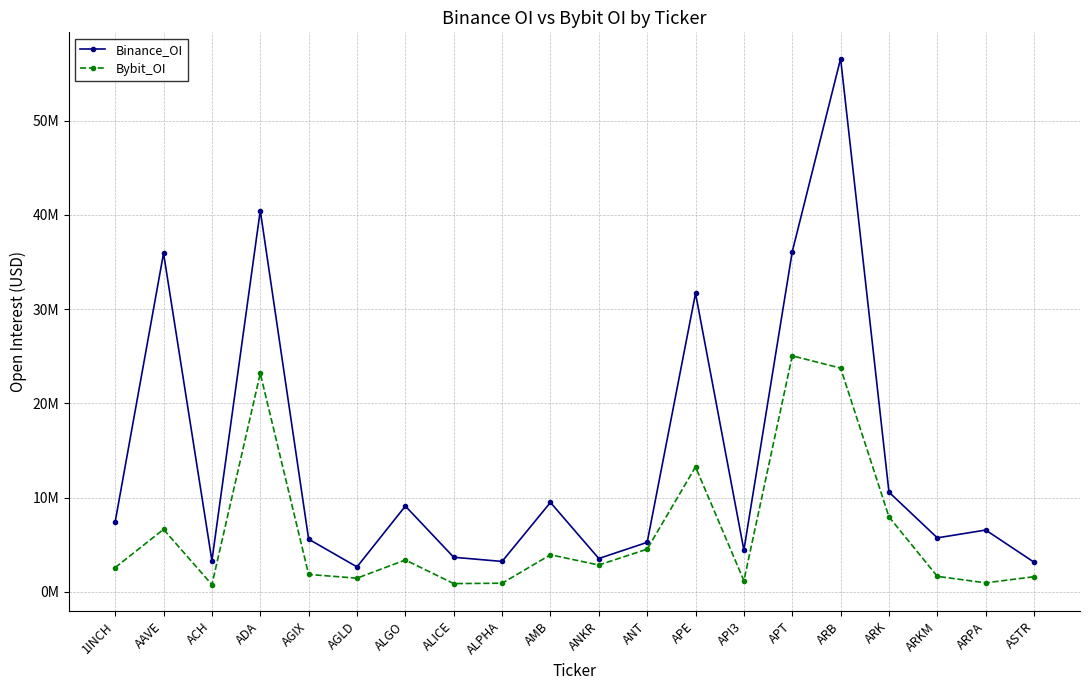

Does the chart have visible grid lines?

Yes